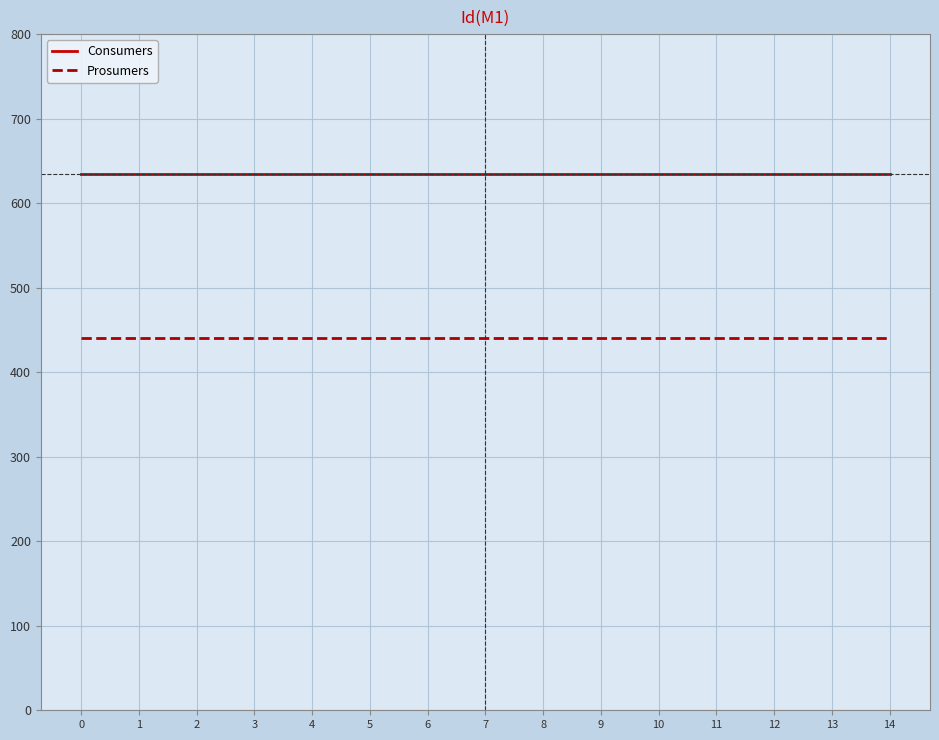

Rank the series at 7 from lowest to highest value.

Prosumers, Consumers